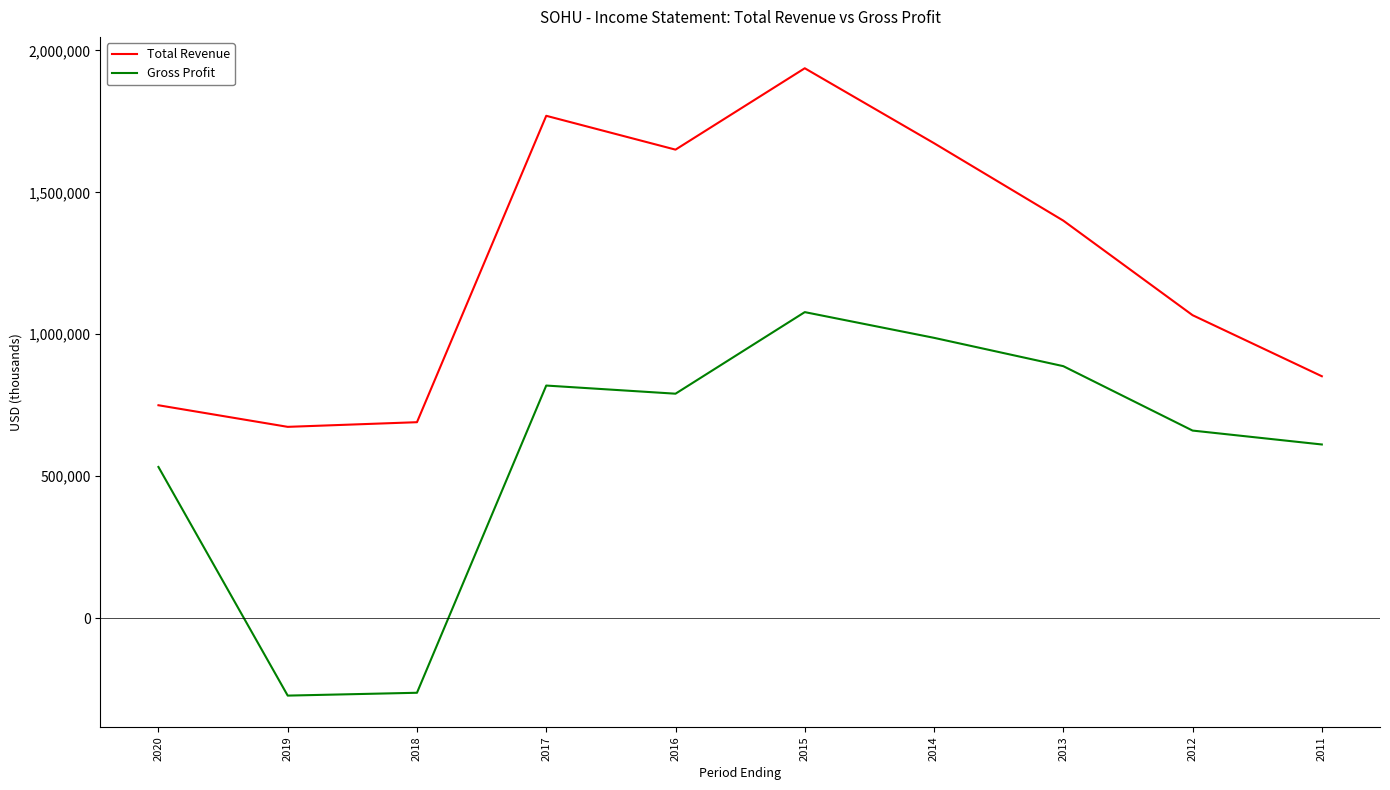

Which series has the widest spread of values?

Gross Profit